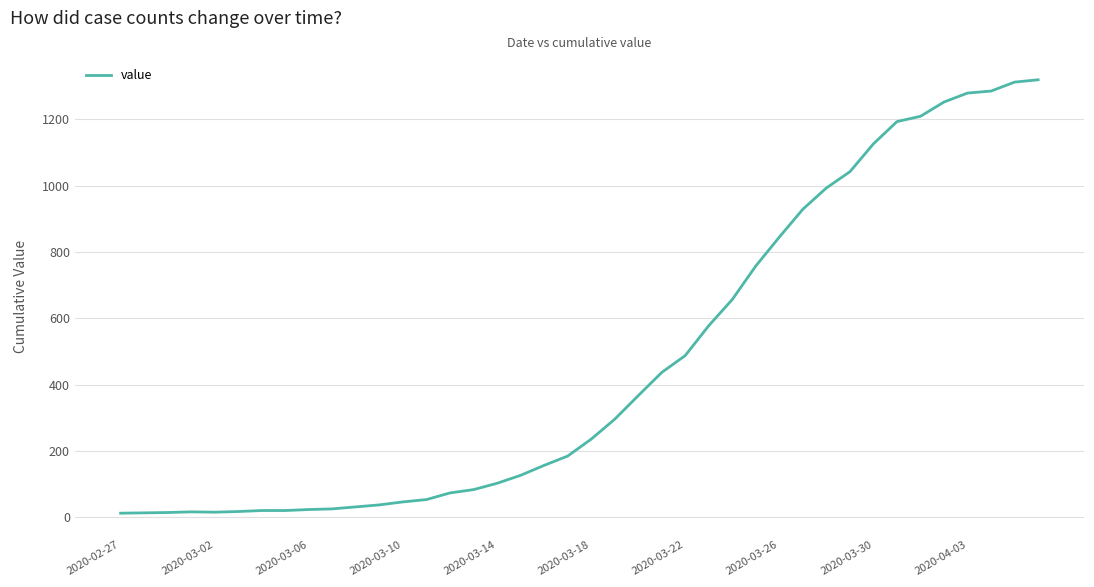

What is the maximum value shown in the chart?

1319